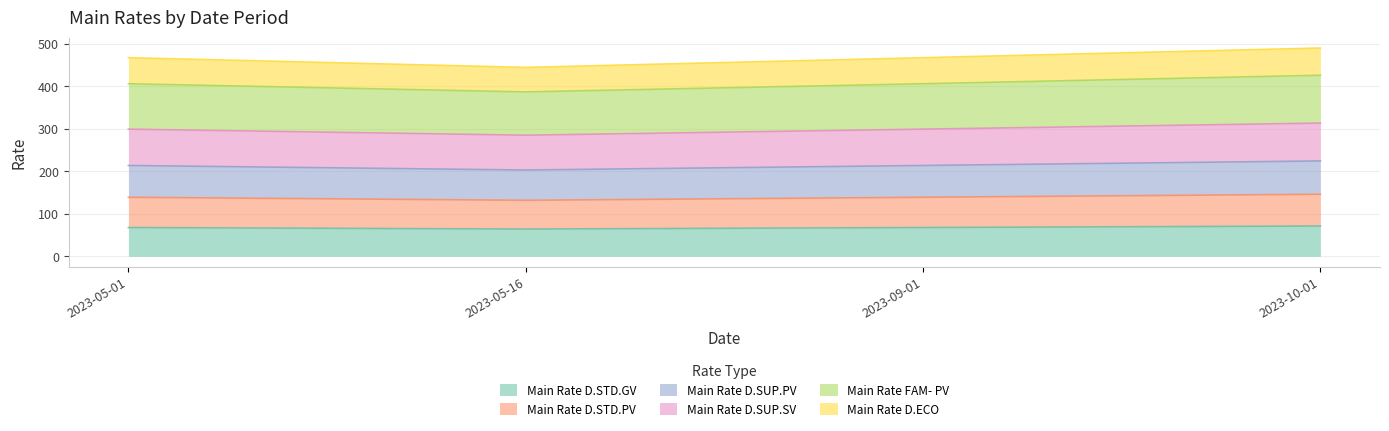

How many lines are shown in the chart?

6